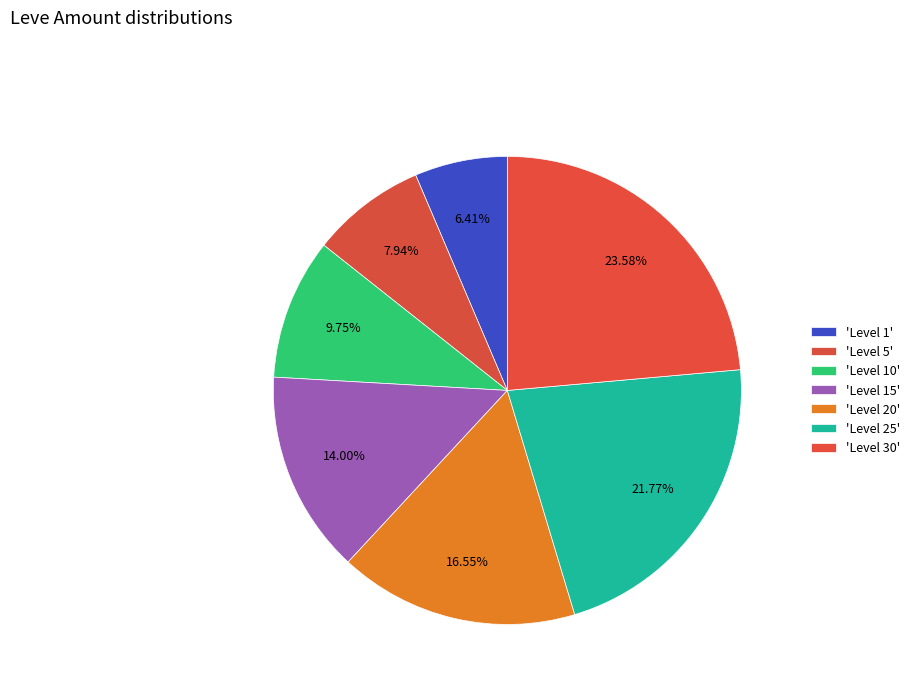

Which category has the biggest portion of the pie?

Level 30